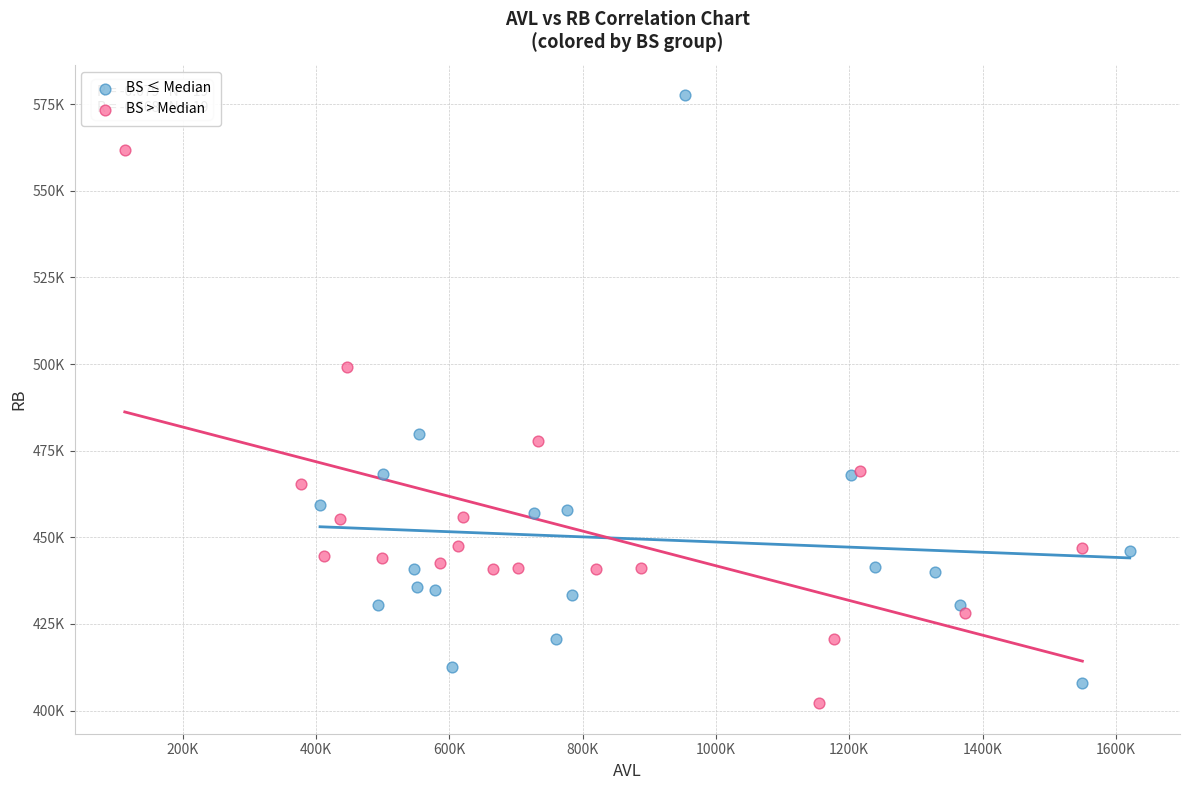

What are all the series names shown in the legend?

BS ≤ Median, BS > Median